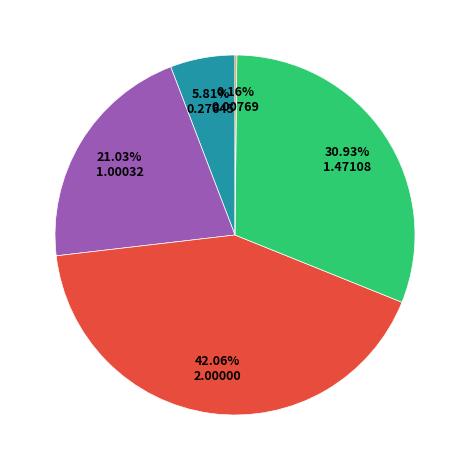

Does any single category account for the majority?

No